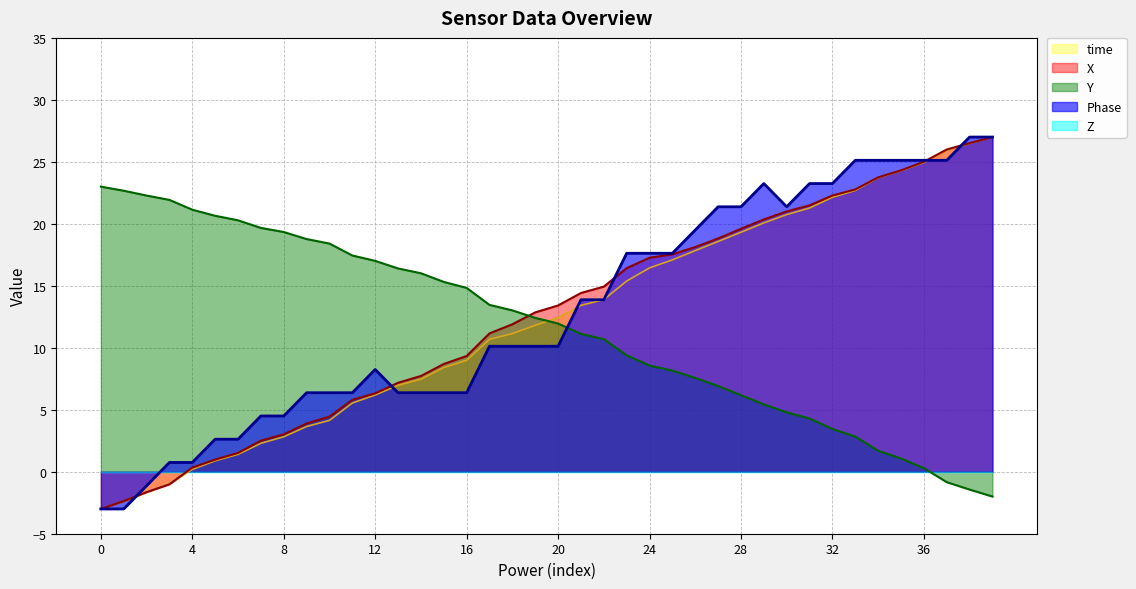

At how many categories does at least one series exceed 24?

7